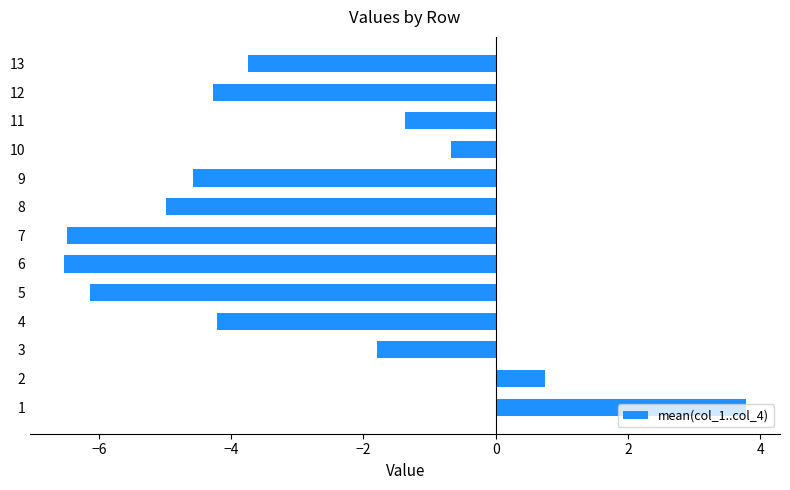

What value does the data have at 4?

-4.2